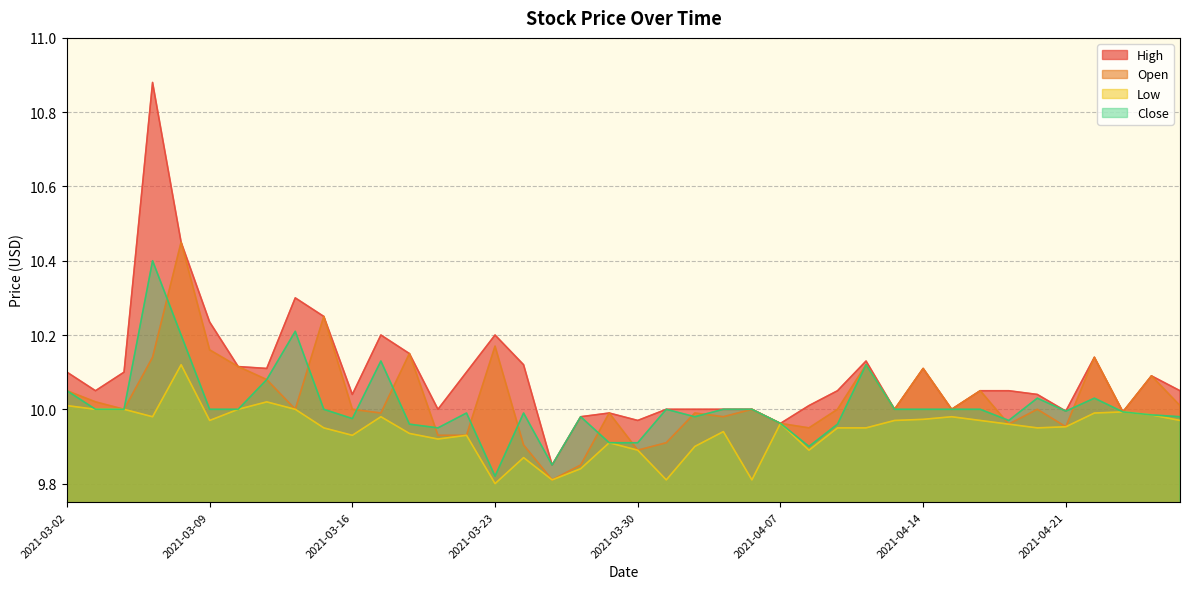

List the labels in order of Low value, smallest first.

2021-03-23, 2021-03-25, 2021-03-31, 2021-04-06, 2021-03-26, 2021-03-24, 2021-03-30, 2021-04-08, 2021-04-01, 2021-03-29, 2021-03-19, 2021-03-16, 2021-03-22, 2021-03-18, 2021-04-05, 2021-03-15, 2021-04-09, 2021-04-12, 2021-04-20, 2021-04-21, 2021-04-19, 2021-04-07, 2021-03-09, 2021-04-13, 2021-04-16, 2021-04-27, 2021-04-14, 2021-03-05, 2021-03-17, 2021-04-15, 2021-04-26, 2021-04-22, 2021-04-23, 2021-03-03, 2021-03-04, 2021-03-10, 2021-03-12, 2021-03-02, 2021-03-11, 2021-03-08